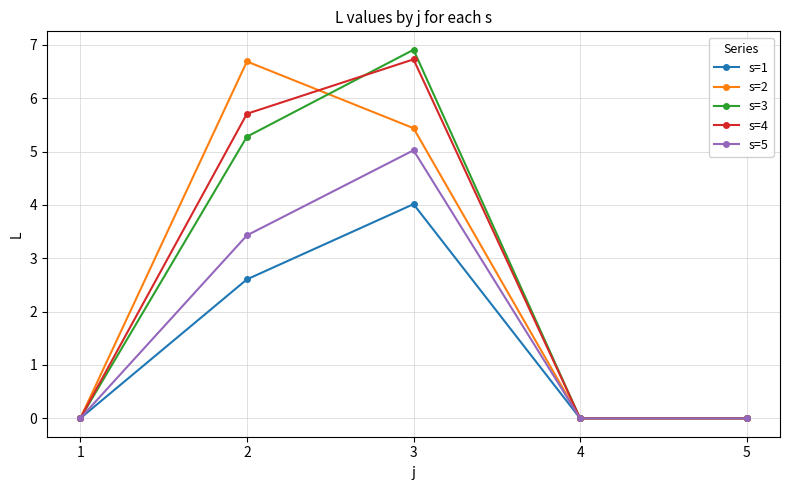

The value of s=4 at 5 is 0.0. True or false?

True